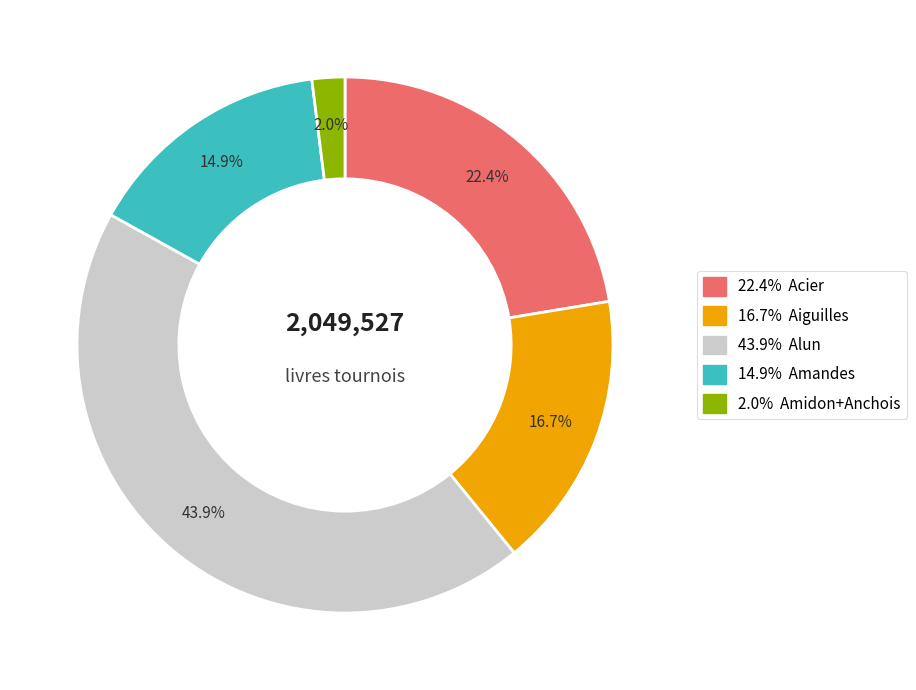

Is there any slice that represents more than half of the pie?

No